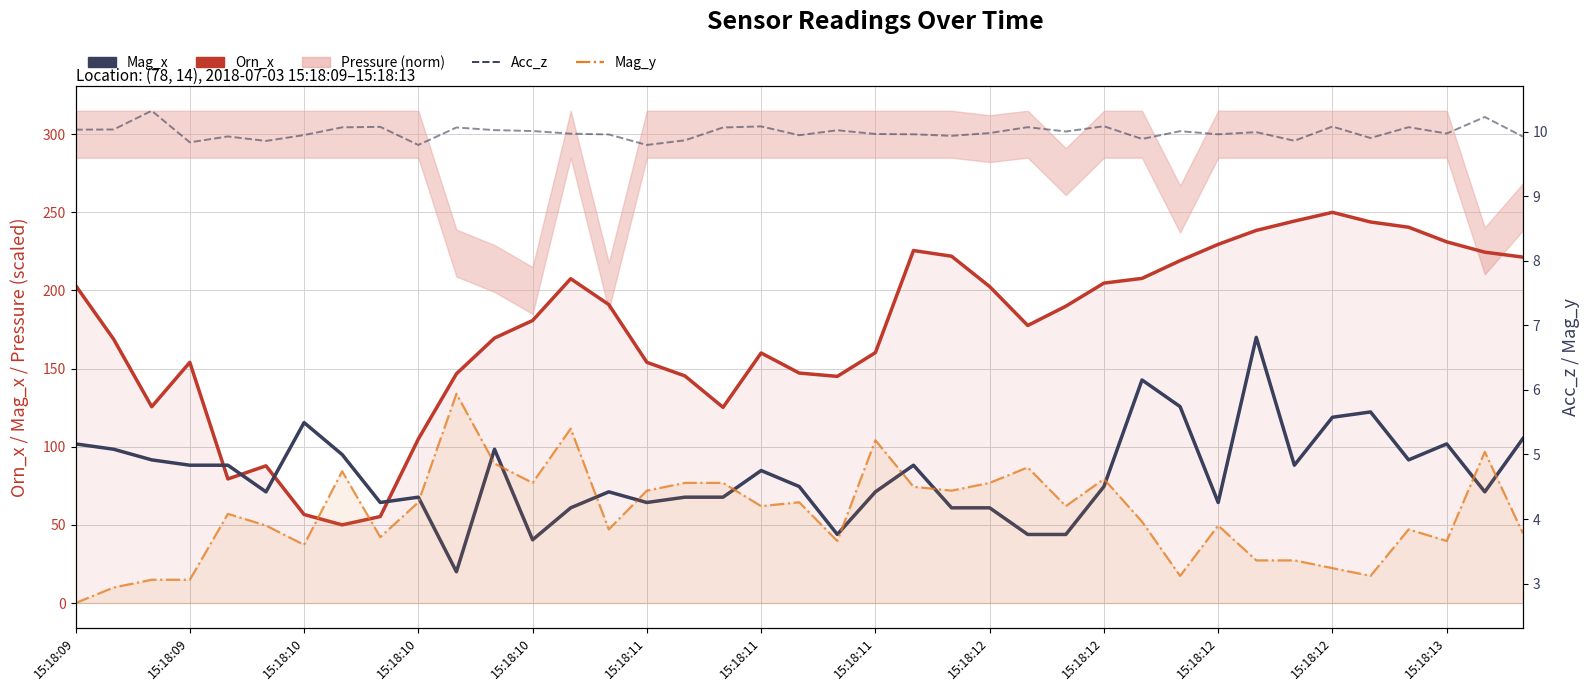

What is the average value of the Acc_z series?

10.0